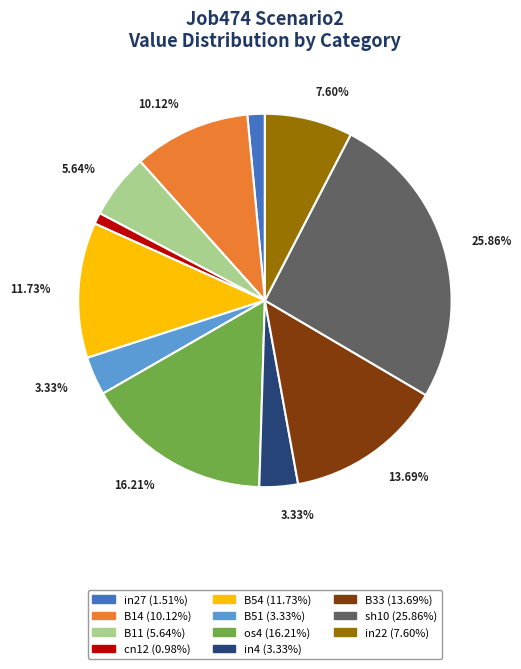

To the nearest percent, what is the average slice percentage?

9%